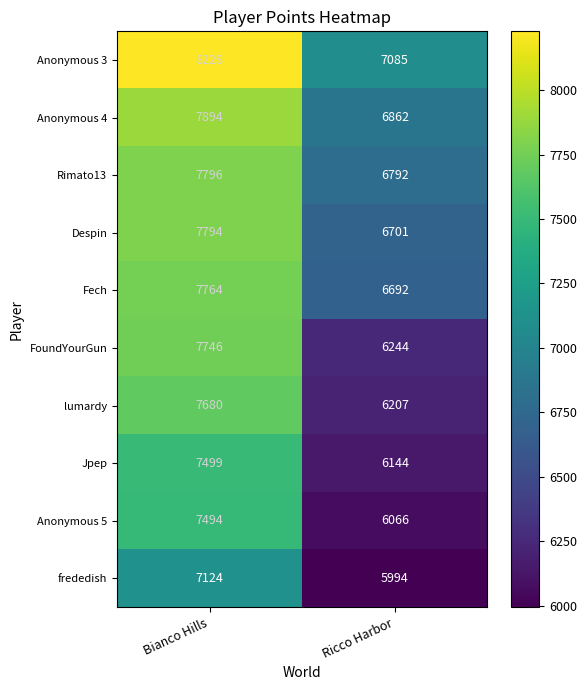

What is the spread (max minus min) of values at Bianco Hills?

1104